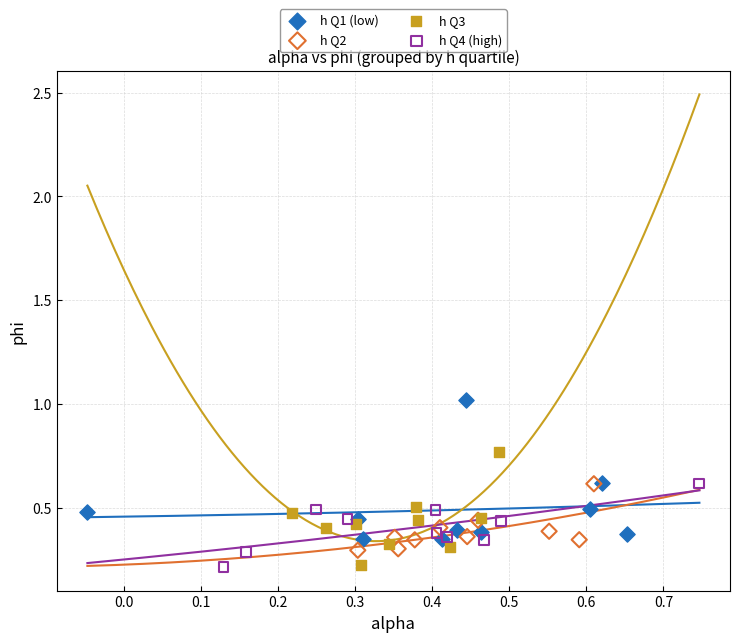

Which series contains the highest Y value?

h Q1 (low)